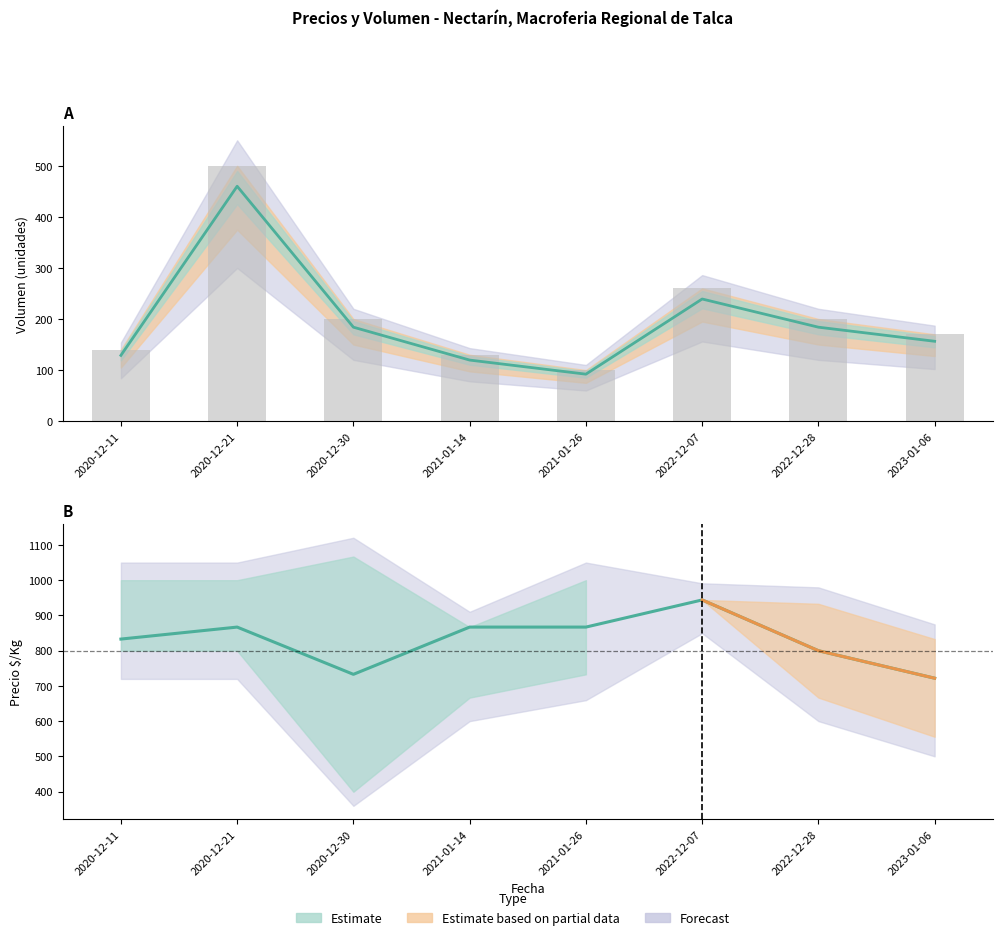

Are the bars horizontal?

No